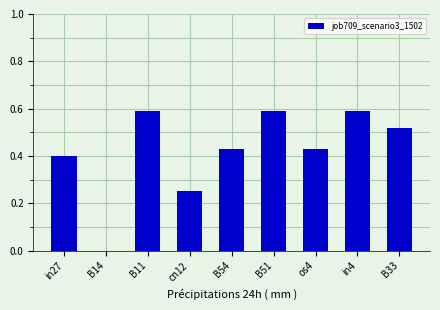

Which has a higher value, B14 or B11?

B11